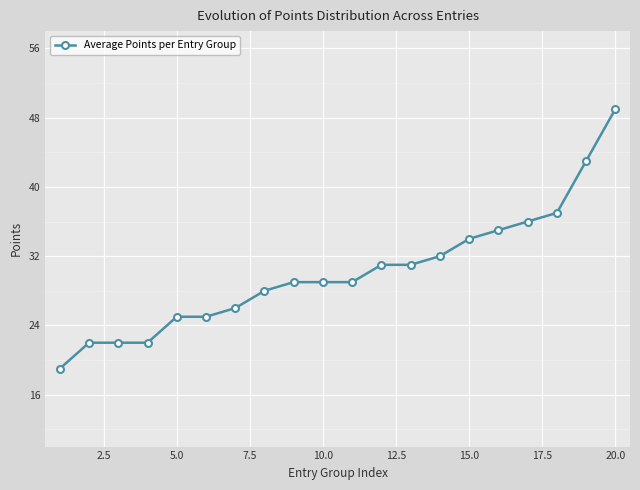

What is the value of the 5th point from the left?

25